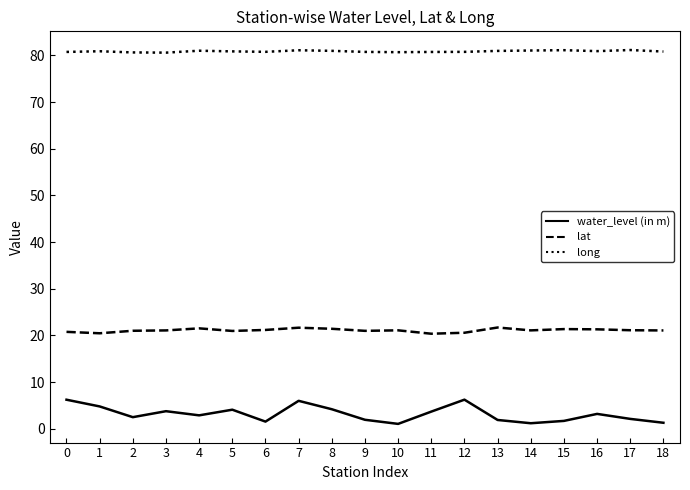

At how many categories does at least one series exceed 60?

19